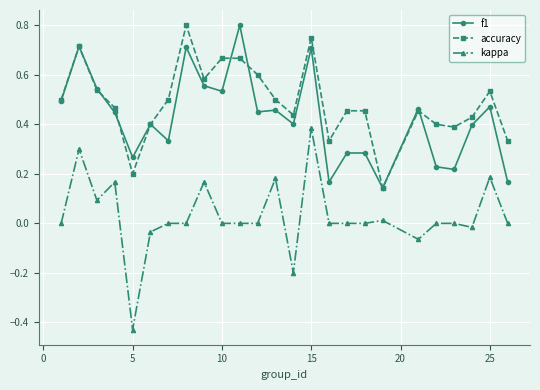

How many lines are shown in the chart?

3